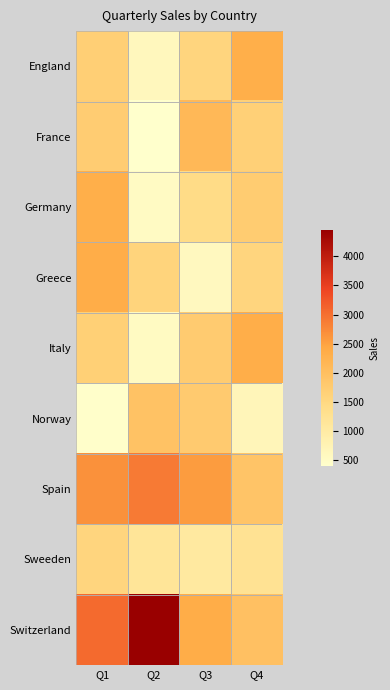

Rank the series at Q2 from lowest to highest value.

France, Germany, Italy, England, Sweeden, Greece, Norway, Spain, Switzerland